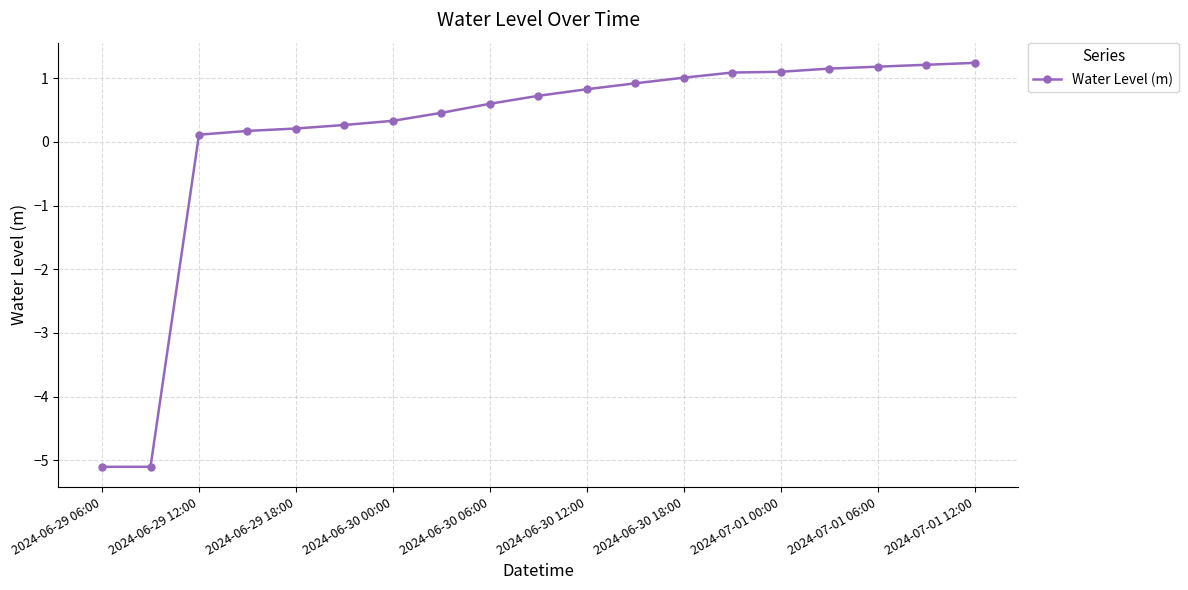

How many lines are shown in the chart?

1